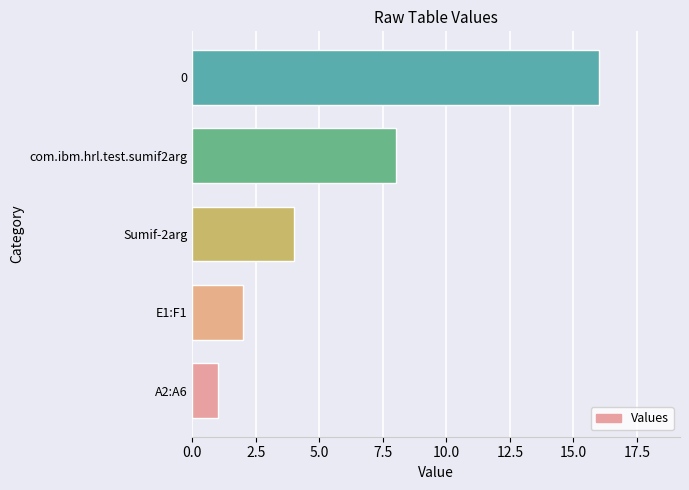

Reading bottom to top, transcribe all the data shown in this chart.

A2:A6=1	E1:F1=2	Sumif-2arg=4	com.ibm.hrl.test.sumif2arg=8	0=16